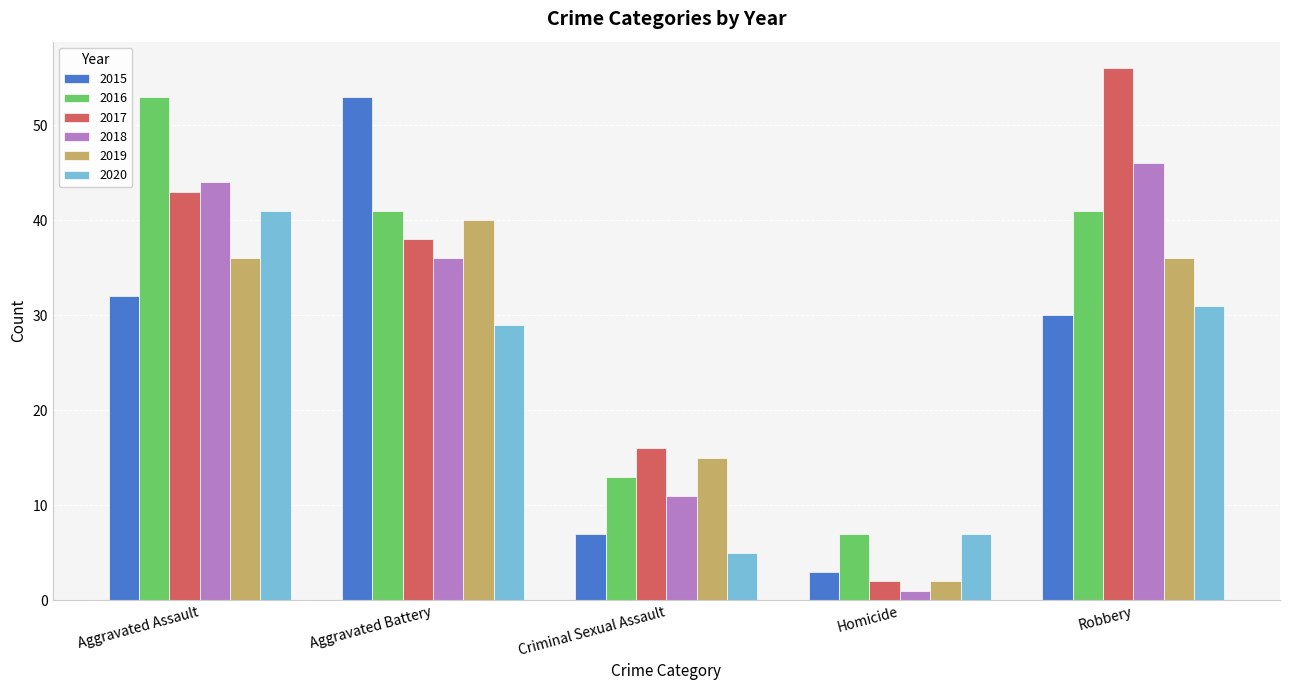

At which category is the sum across all series the highest?

Aggravated Assault